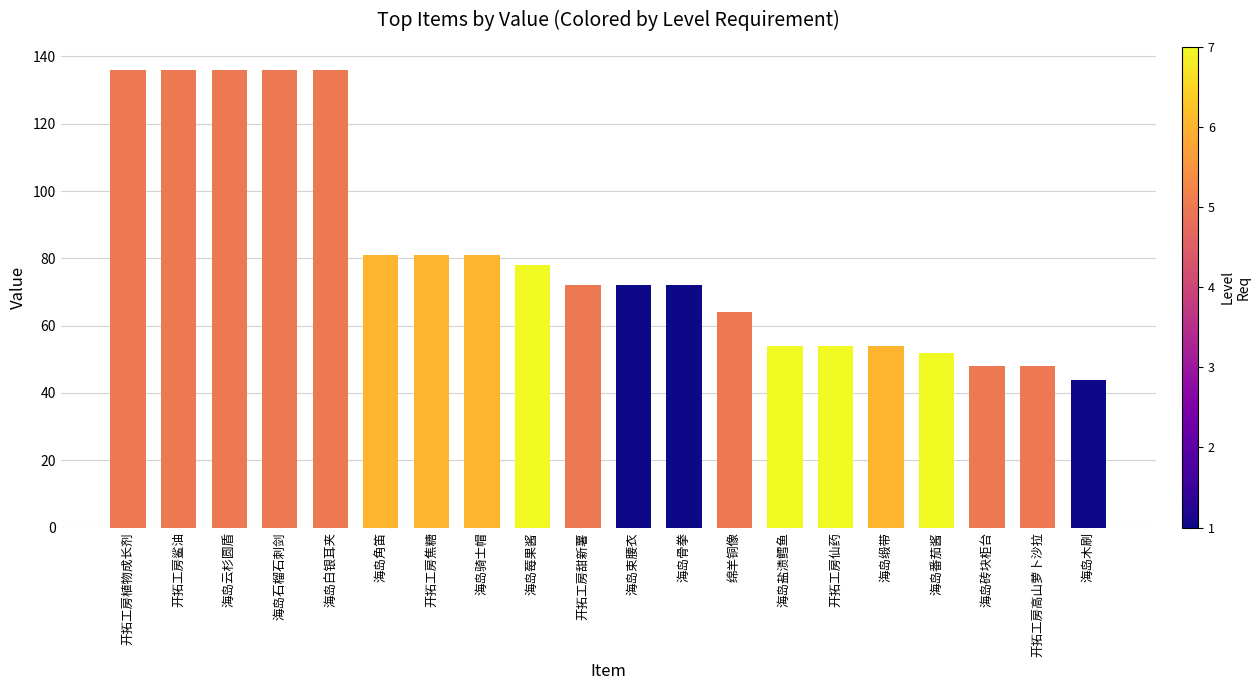

What is the label of the 6th bar from the left?

海岛角笛